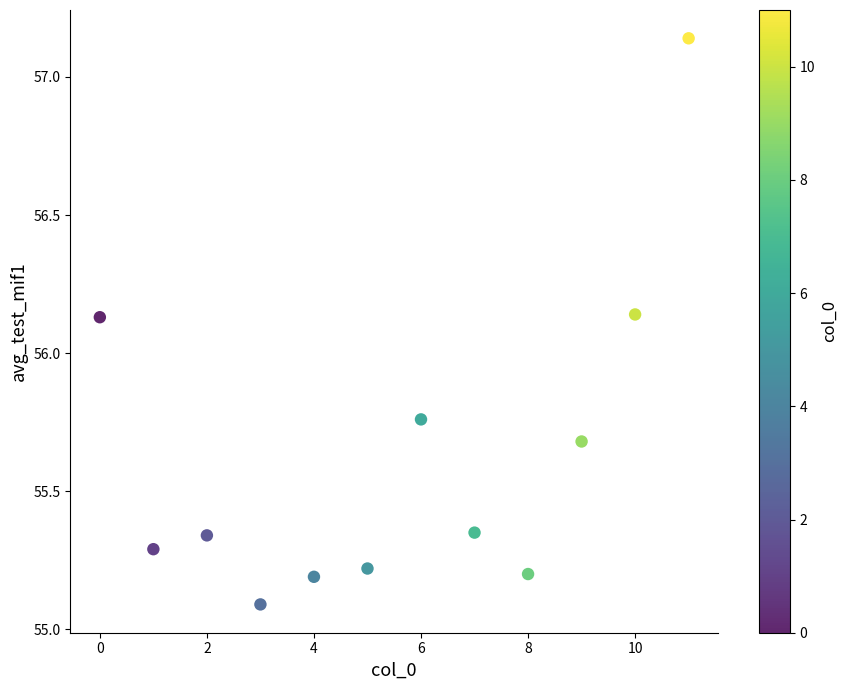

What is the range of X values (max minus min)?

11.0